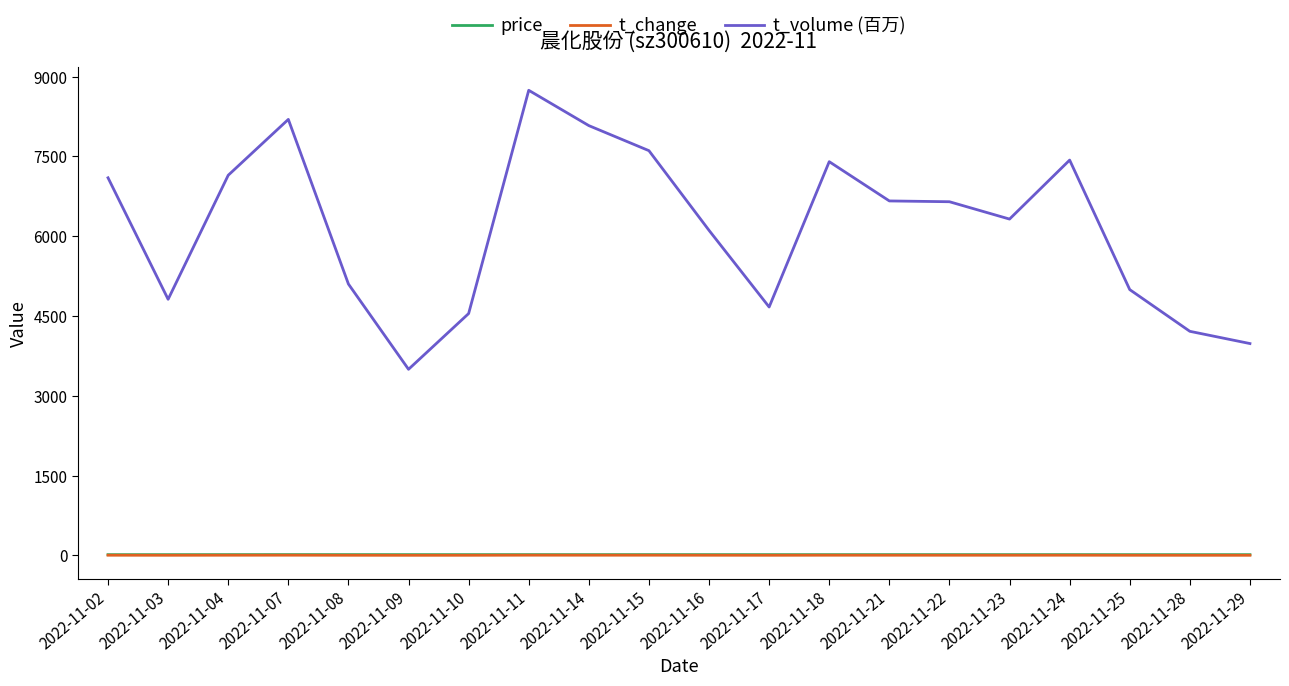

Is the value of price at 2022-11-07 greater than the value of t_volume (百万) at 2022-11-22?

No